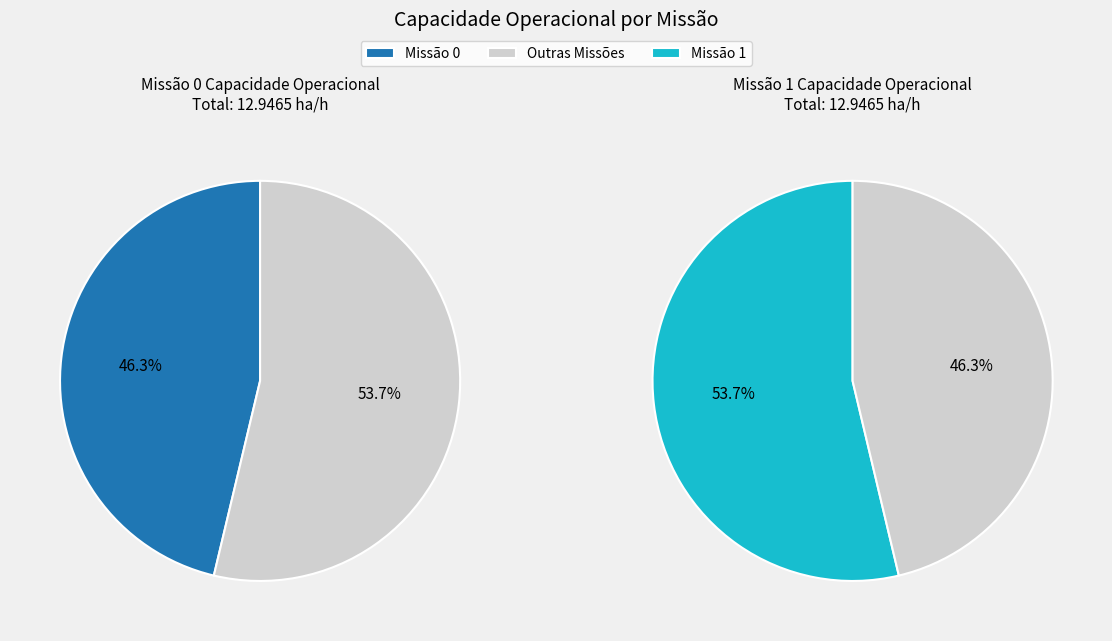

Rank the categories by value from lowest to highest.

0, 1